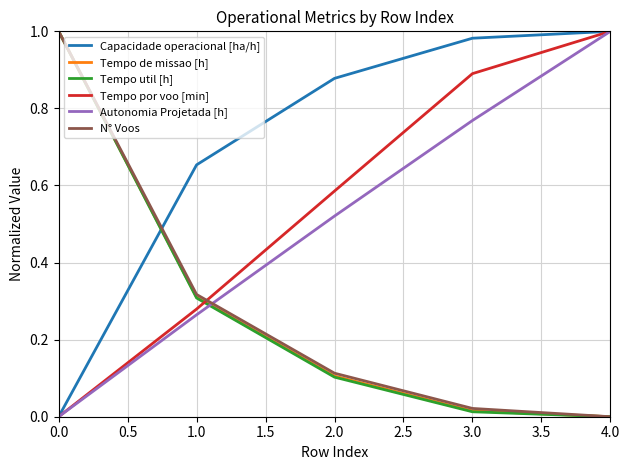

Is it true that Tempo por voo [min] equals 0.0 at 0.0?

True